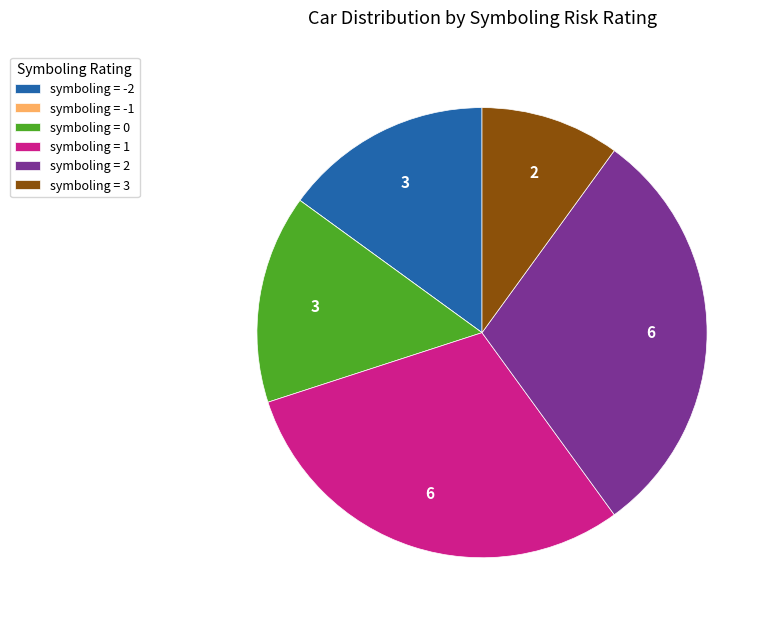

Does any single category account for the majority?

No